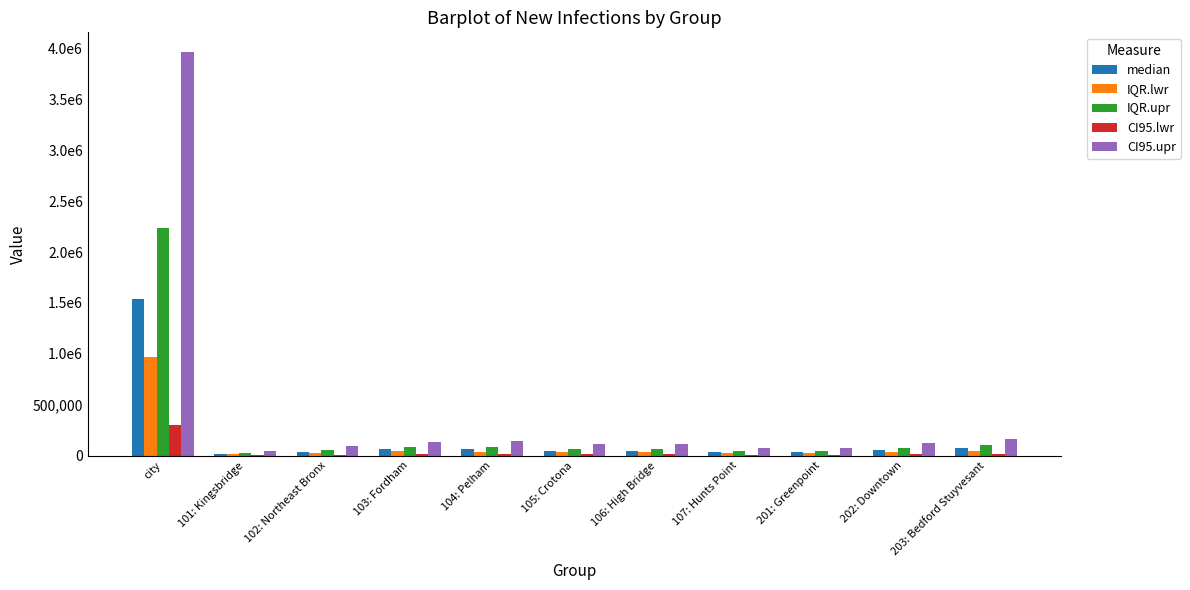

The CI95.upr series shows 143448.4 at 104: Pelham. True or false?

True